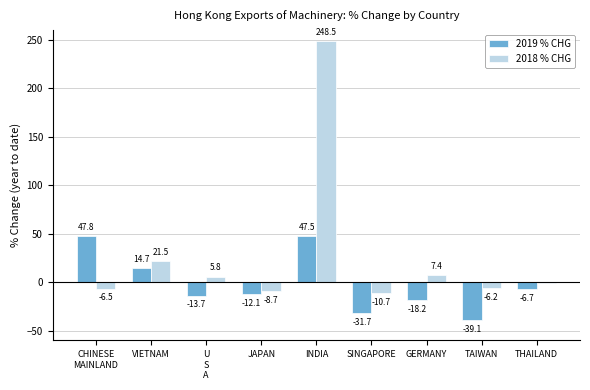

How many values in 2019 % CHG are above zero?

3